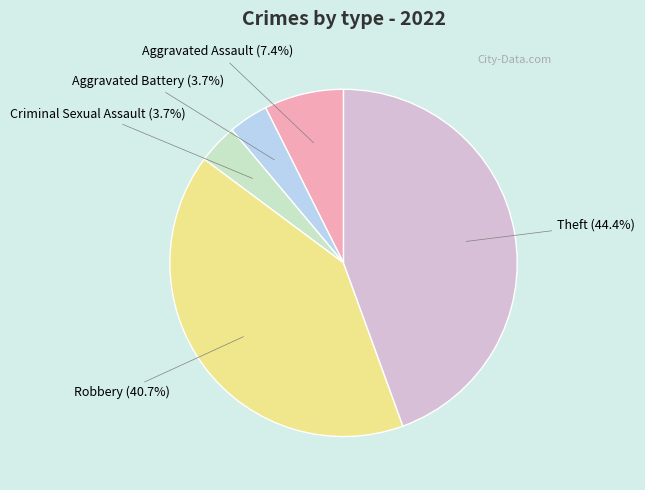

Does any single category account for the majority?

No